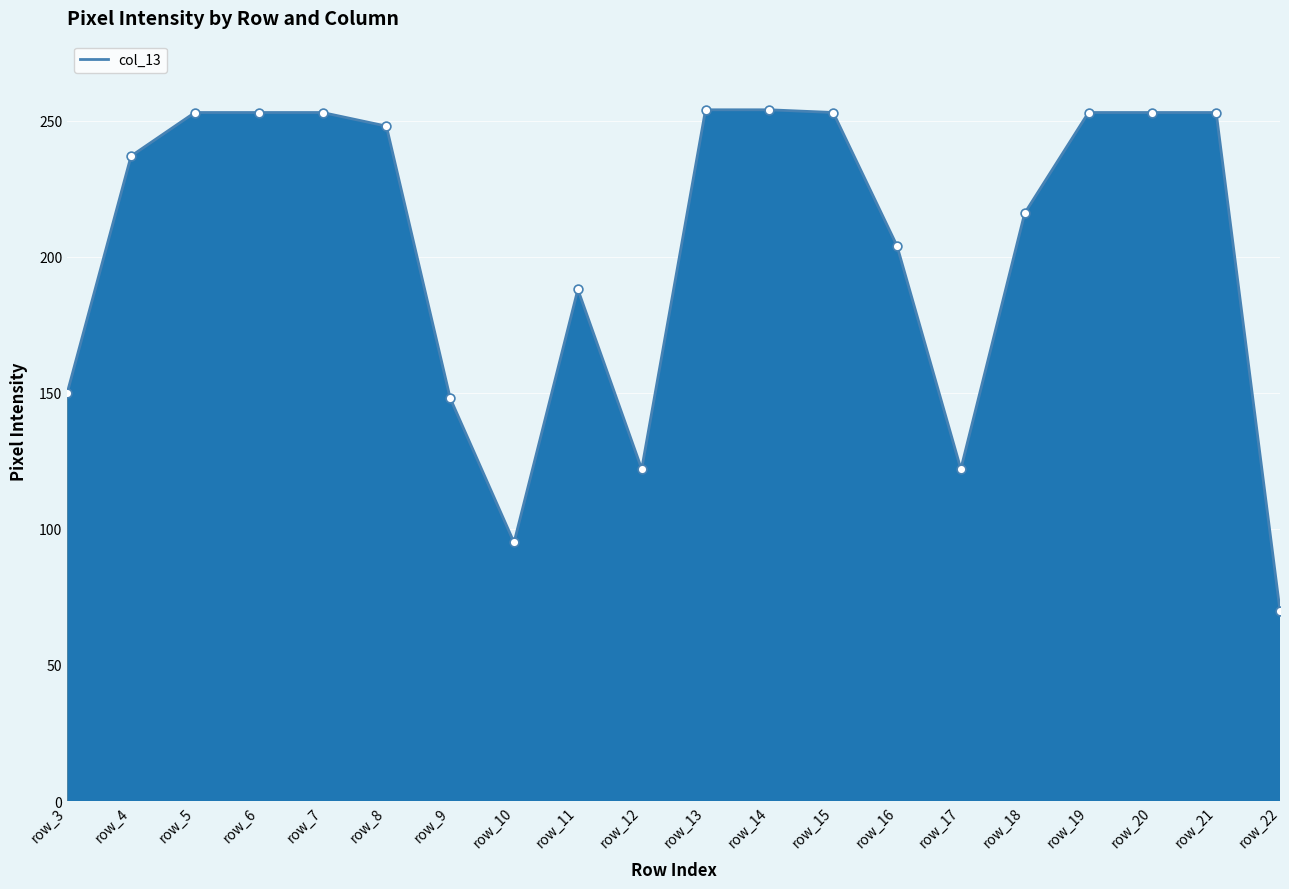

Approximately how many times larger is the value at row_11 compared to row_21?

0.7